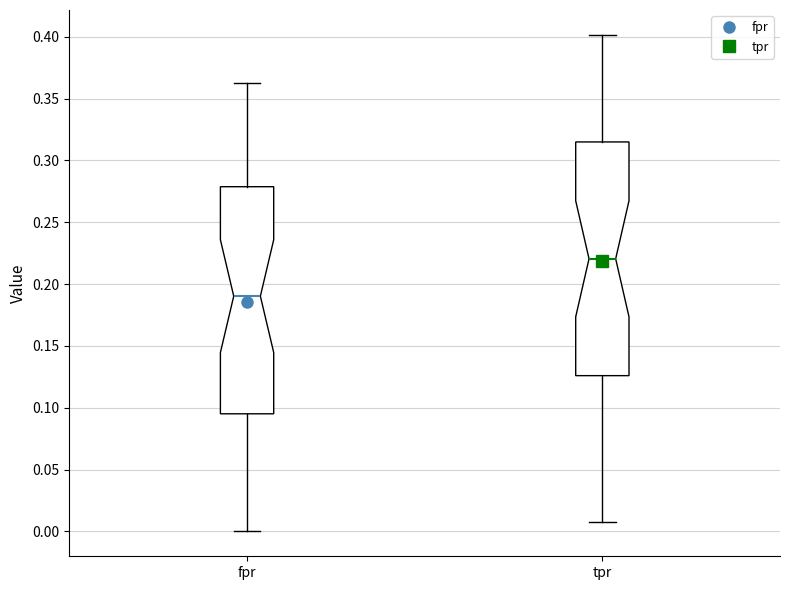

Where is the lower edge of the box for fpr on the y-axis? The values are not printed on the chart, so give them approximately, as read against the axis.

0.095